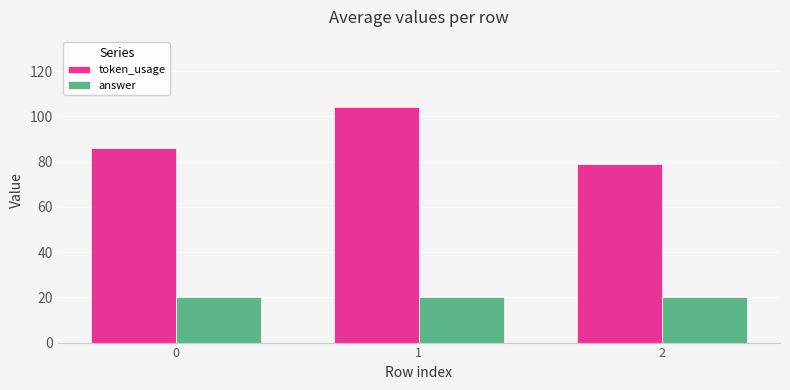

List the labels in order of token_usage value, smallest first.

2, 0, 1